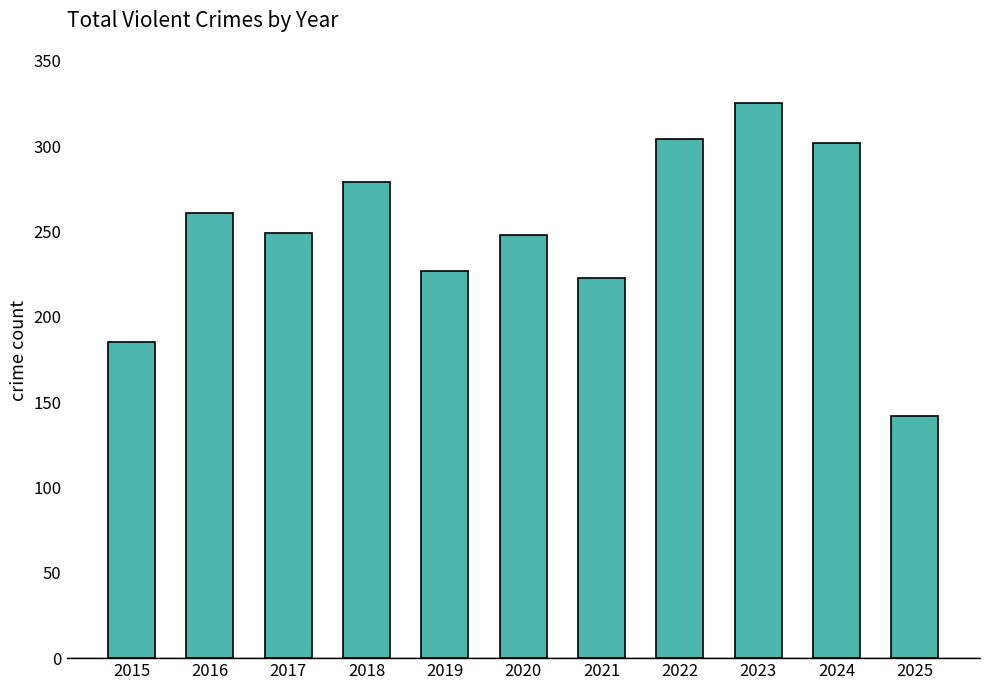

What is the difference between the maximum and minimum values?

183